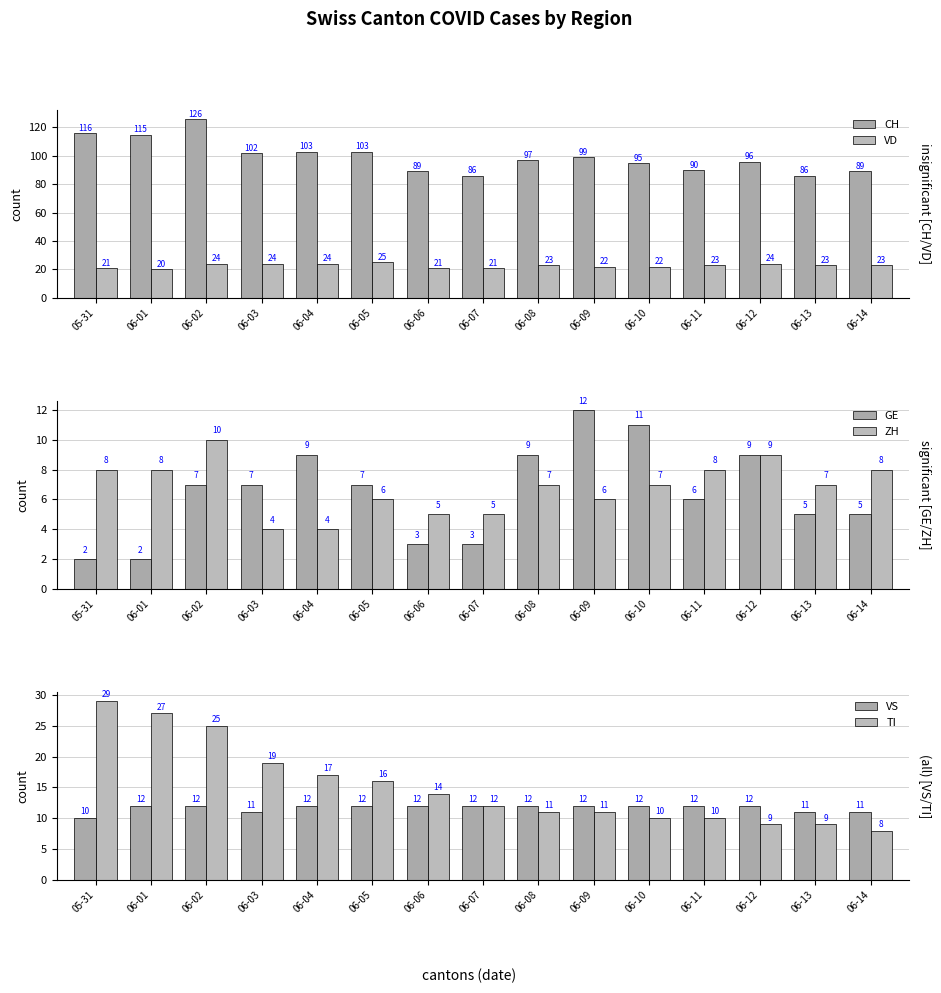

List the labels in order of CH value, largest first.

06-02, 05-31, 06-01, 06-04, 06-05, 06-03, 06-09, 06-08, 06-12, 06-10, 06-11, 06-06, 06-14, 06-07, 06-13